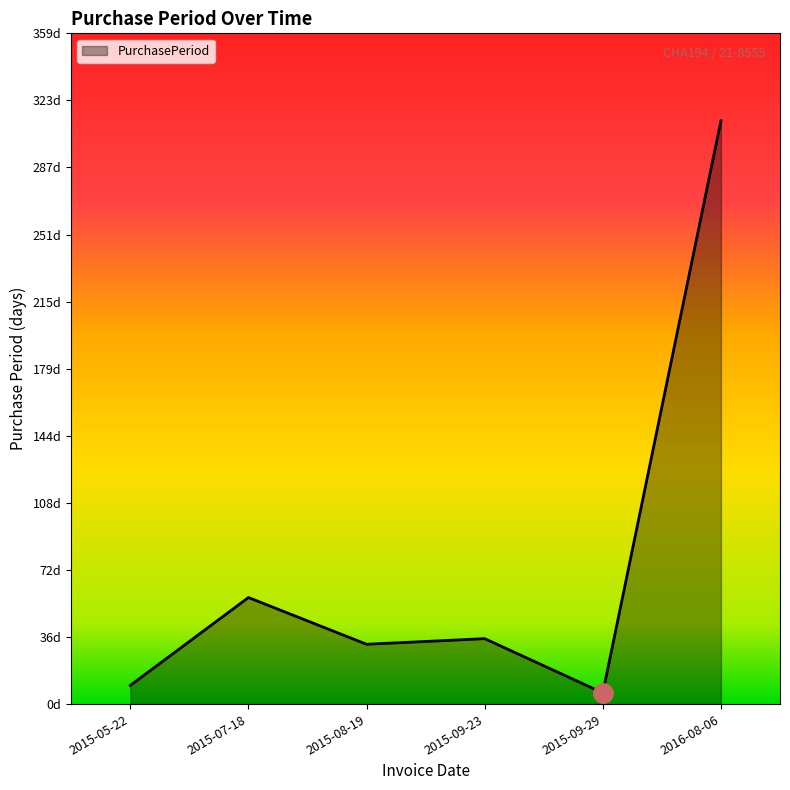

What is the value of the 3rd point from the left?

32